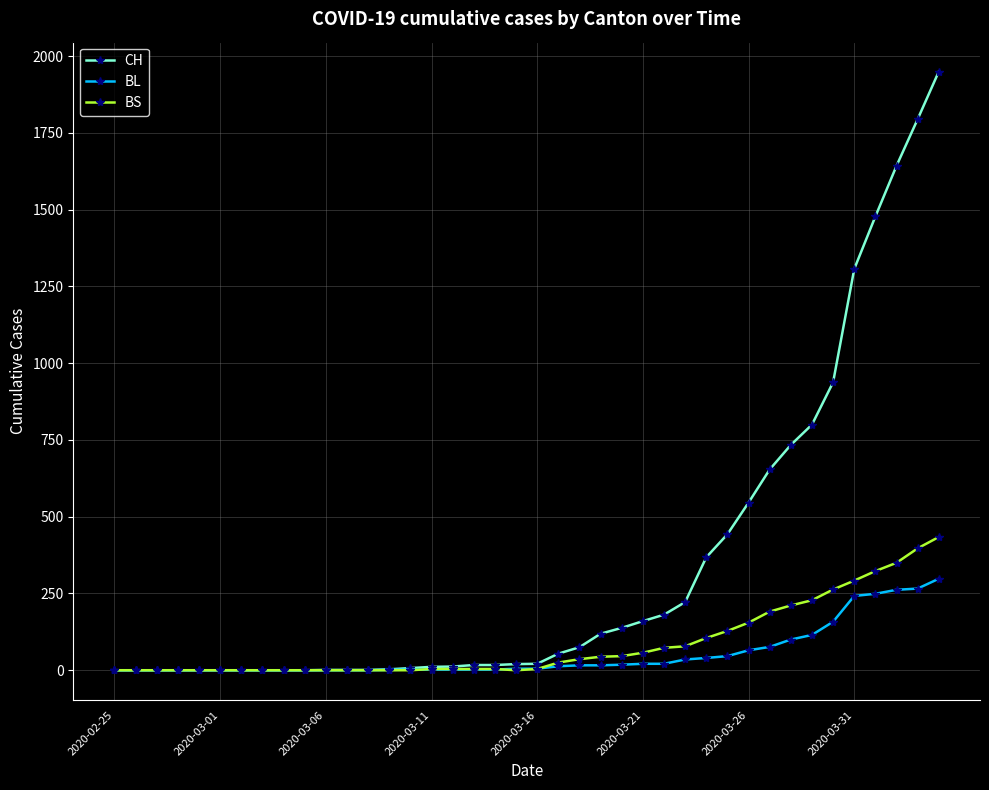

Count the number of data series in this chart.

3